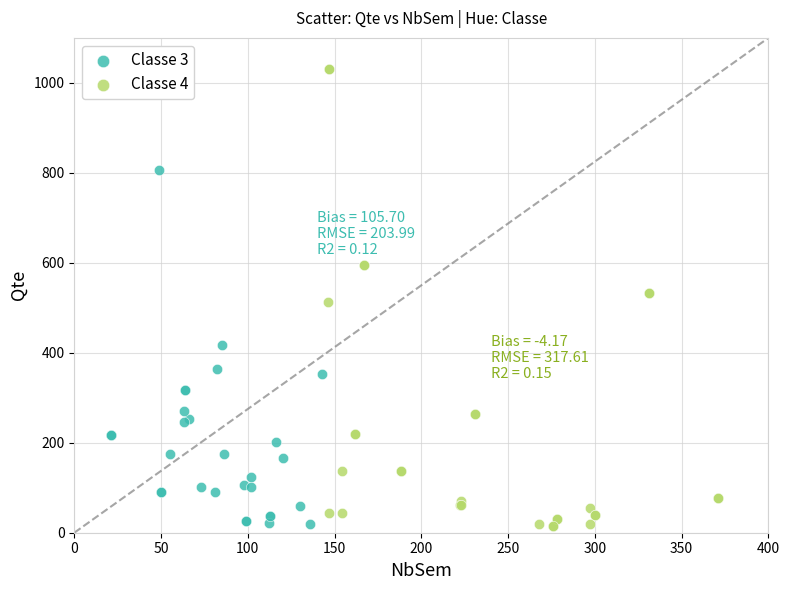

Which series has the largest Y range (max minus min)?

Classe 4